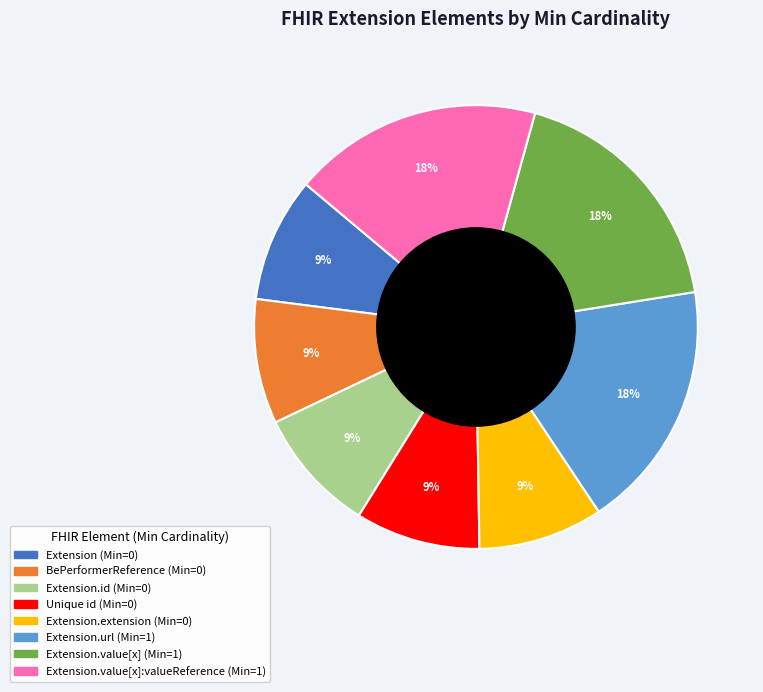

Is there any slice that represents more than half of the pie?

No